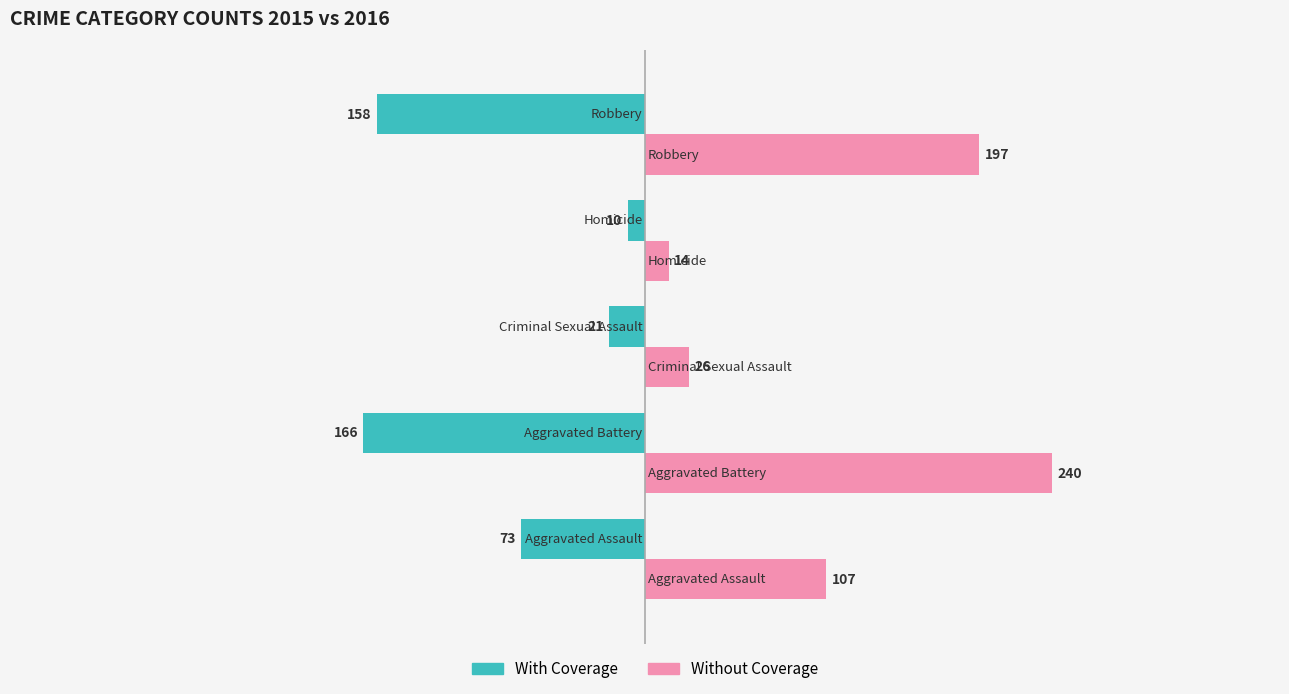

What are all the series names shown in the legend?

With Coverage, Without Coverage